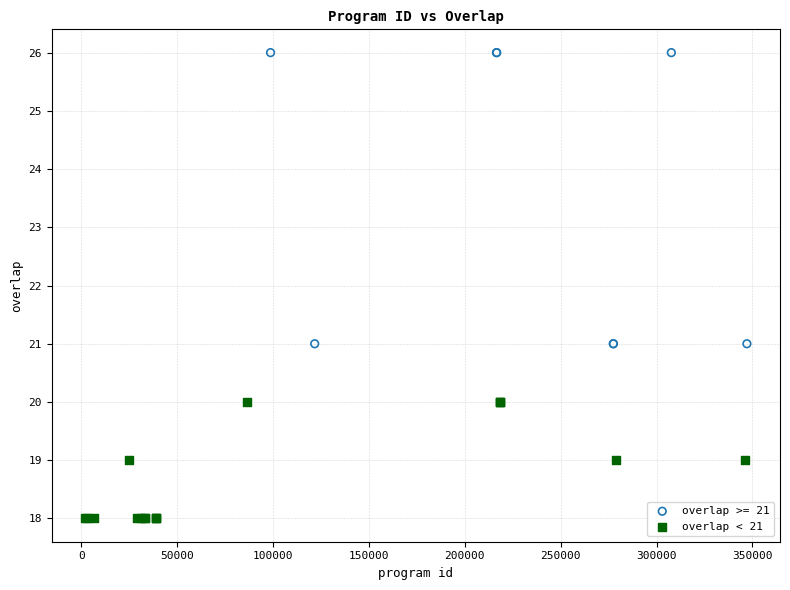

Which series reaches the maximum Y coordinate?

overlap >= 21